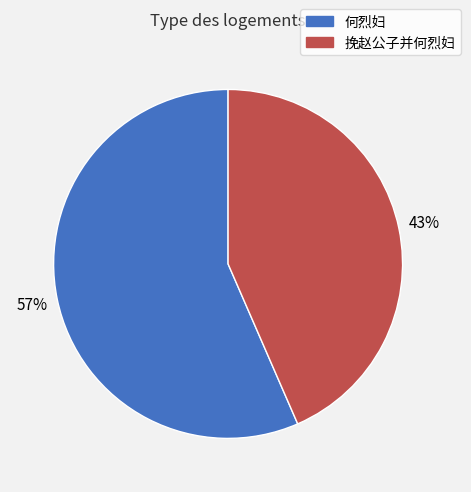

Is the sum of 何烈妇 and 挽赵公子并何烈妇 greater than half?

Yes